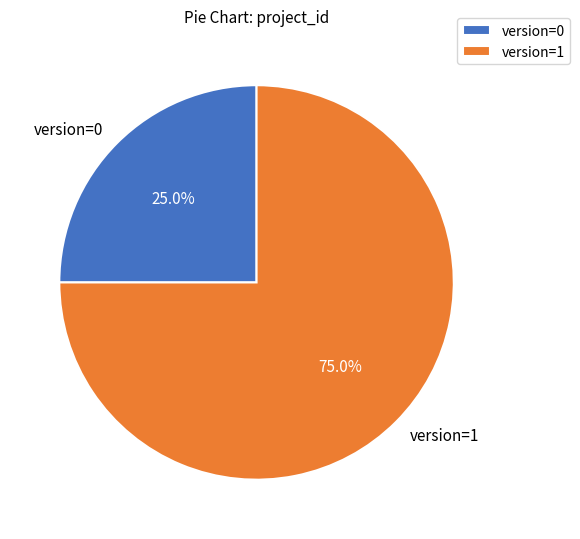

Rank the categories by value from lowest to highest.

version=0, version=1